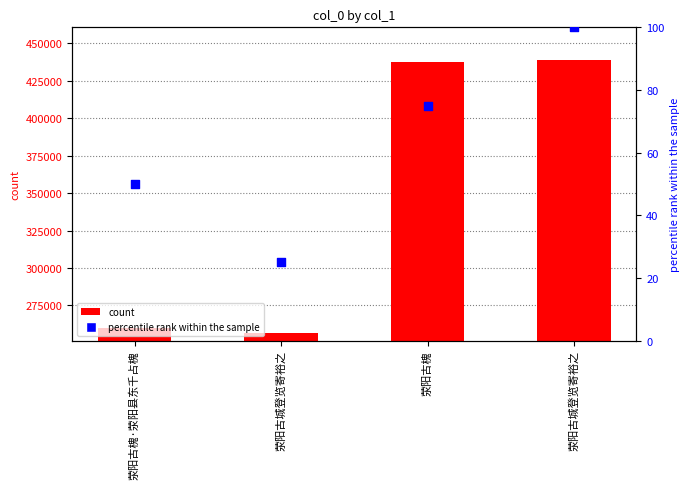

At which category is the sum across all series the highest?

荥阳古城登览寄裕之